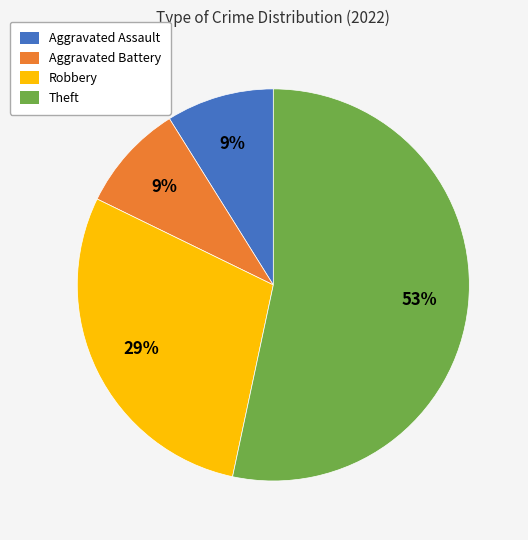

What is the ratio of the value at Aggravated Assault to the value at Aggravated Battery?

1.0